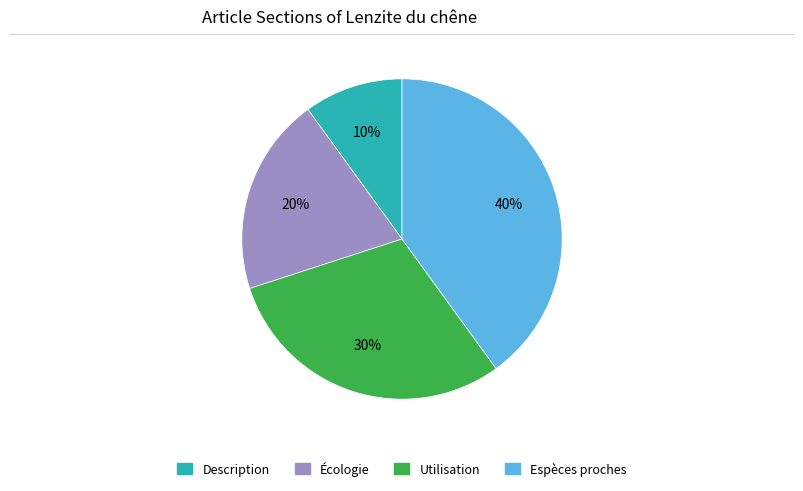

To the nearest percent, what is the average slice percentage?

25%